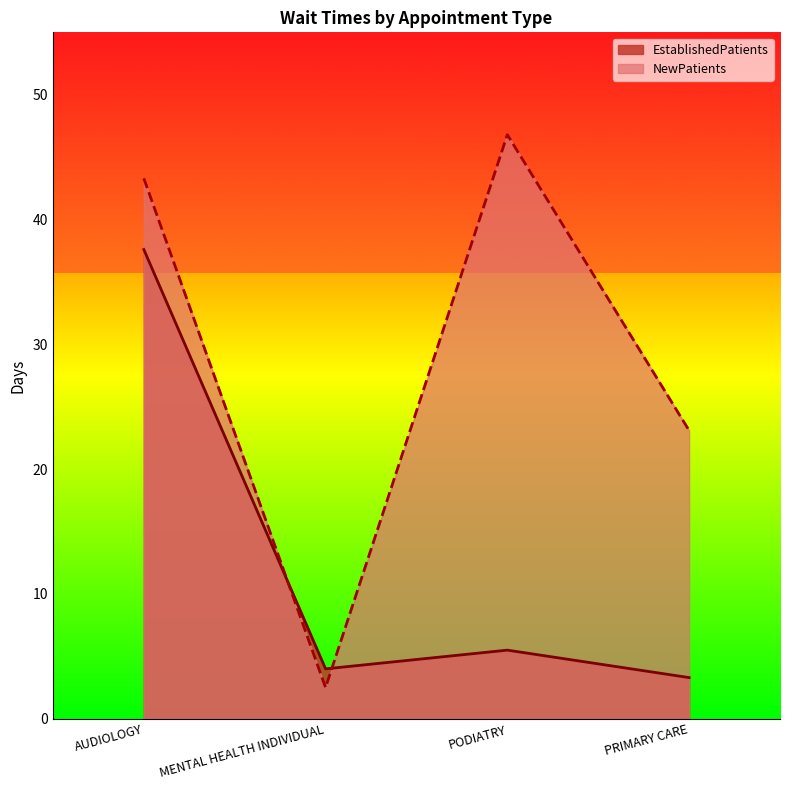

What are all the series names shown in the legend?

EstablishedPatients, NewPatients